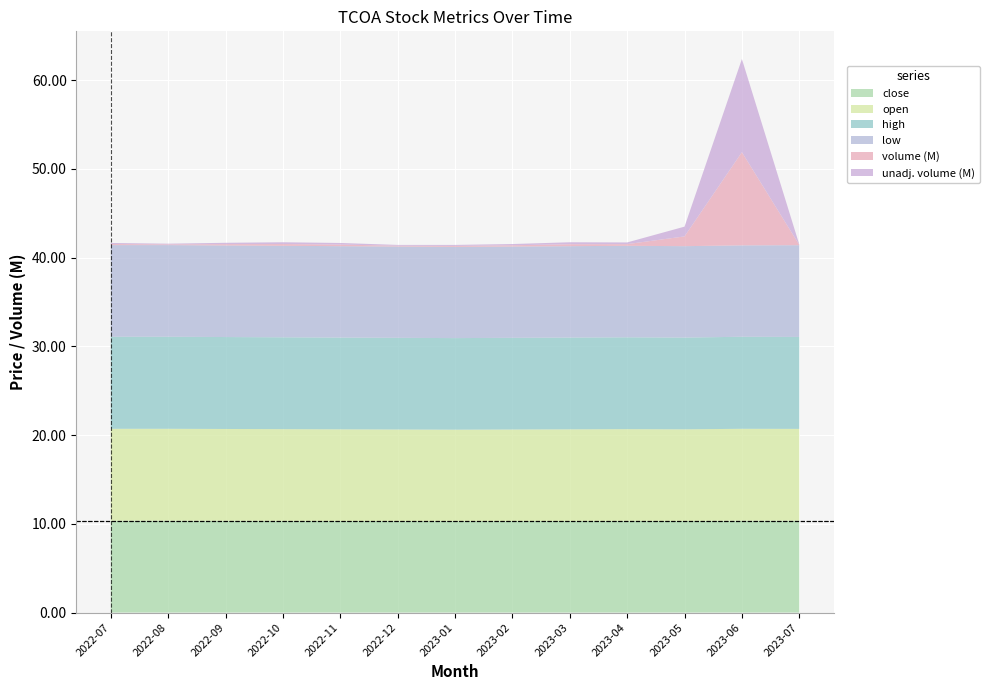

Reading left to right, extract all data points from this chart.

close: 10.3	10.3	10.3	10.3	10.3	10.3	10.3	10.3	10.3	10.3	10.3	10.3	10.3
open: 10.4	10.4	10.3	10.3	10.3	10.3	10.3	10.3	10.3	10.3	10.3	10.4	10.3
high: 10.4	10.4	10.4	10.3	10.3	10.3	10.3	10.3	10.3	10.3	10.3	10.4	10.4
low: 10.3	10.3	10.3	10.3	10.3	10.3	10.3	10.3	10.3	10.3	10.3	10.3	10.3
volume_m: 0.1	0.1	0.1	0.2	0.2	0.1	0.1	0.1	0.2	0.2	1.1	10.5	0.0
unadj_m: 0.1	0.1	0.1	0.2	0.2	0.1	0.1	0.1	0.2	0.2	1.1	10.5	0.0